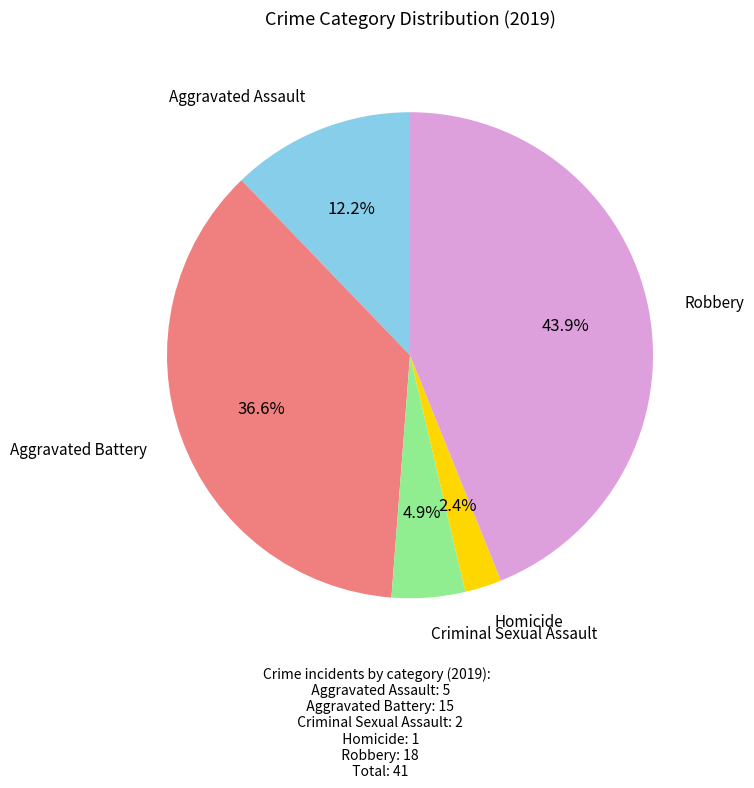

Is there any slice that represents more than half of the pie?

No